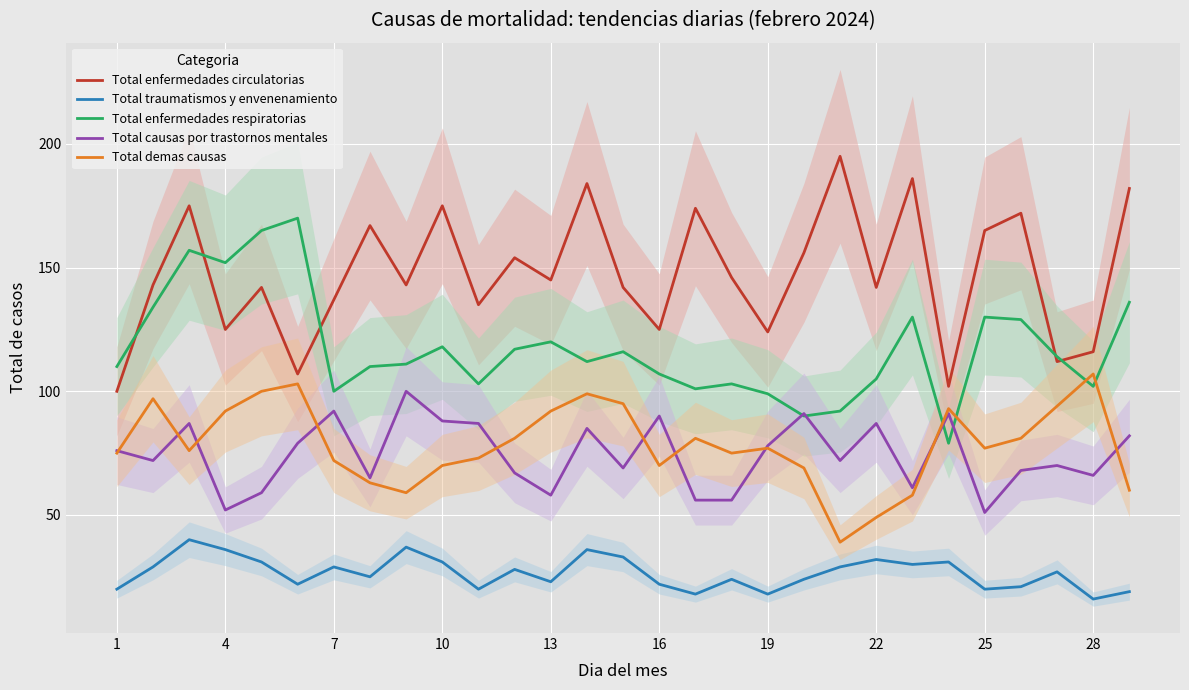

What is the greatest value displayed?

195